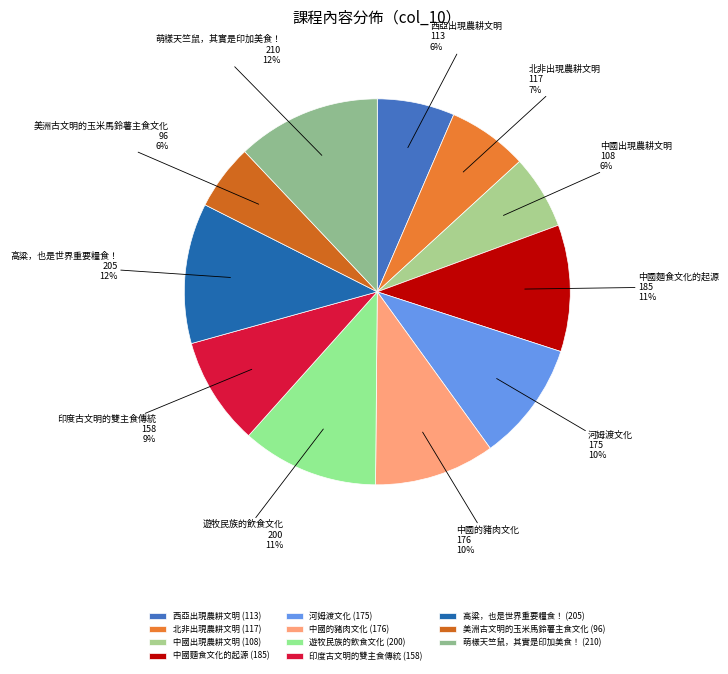

True or false: 河姆渡文化 accounts for 21% of the total.

False